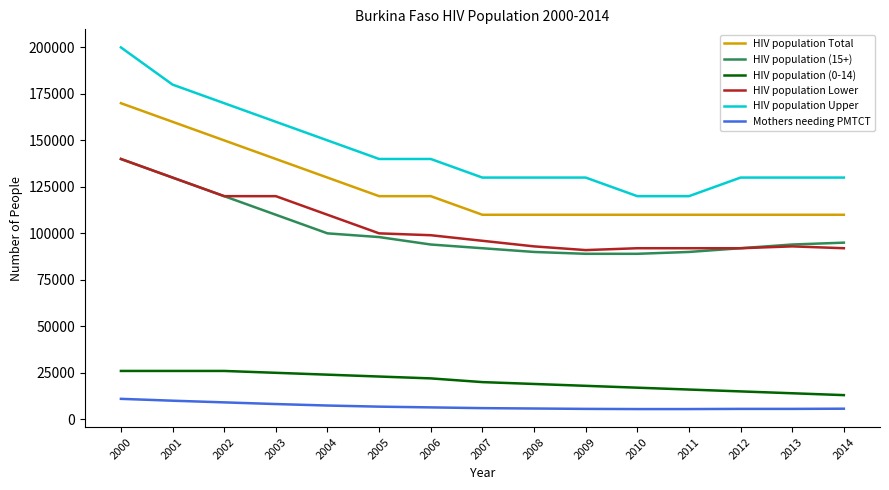

True or false: HIV population Upper and HIV population (15+) intersect in this chart.

False